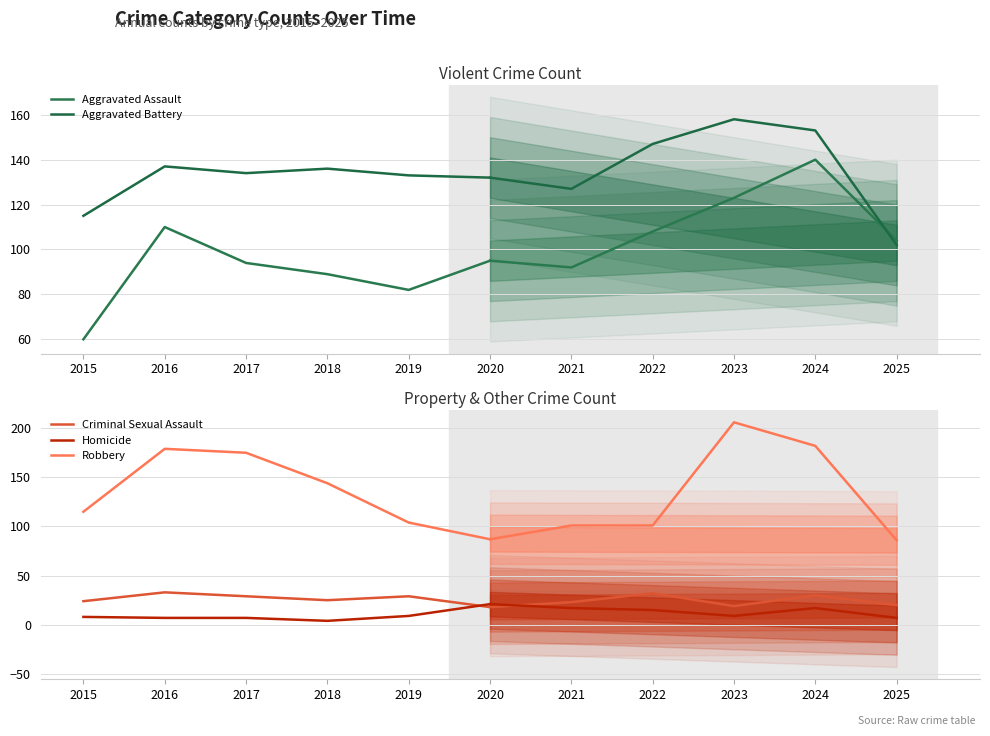

Is it true that Robbery equals 65 at 2016?

False